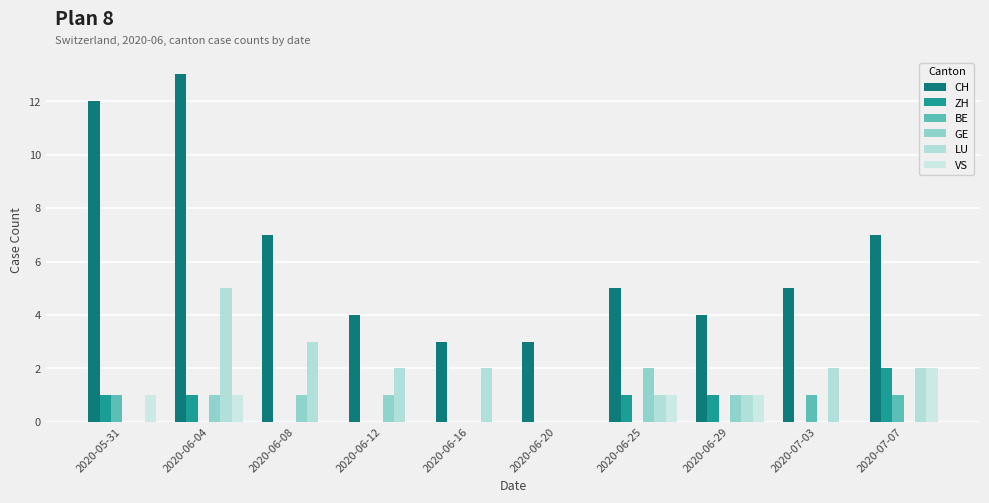

What is the difference between the maximum and minimum values in the GE series?

2